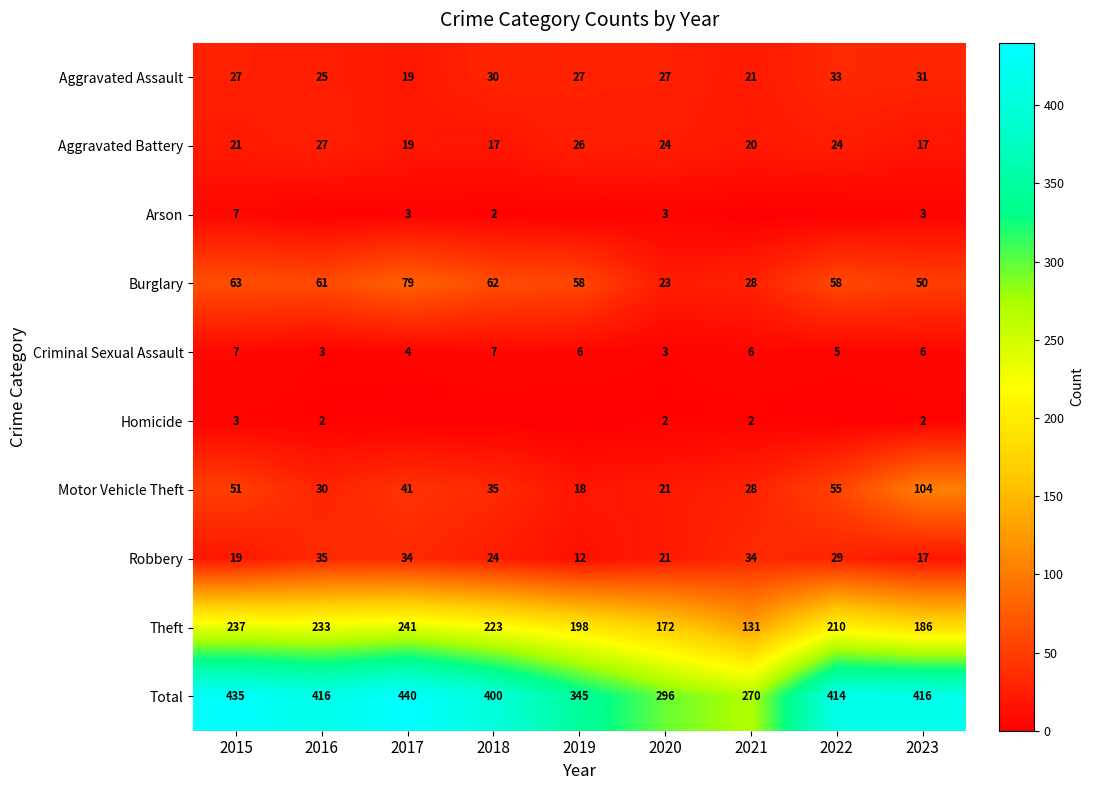

True or false: Robbery has a value of 19 at 2015.

True